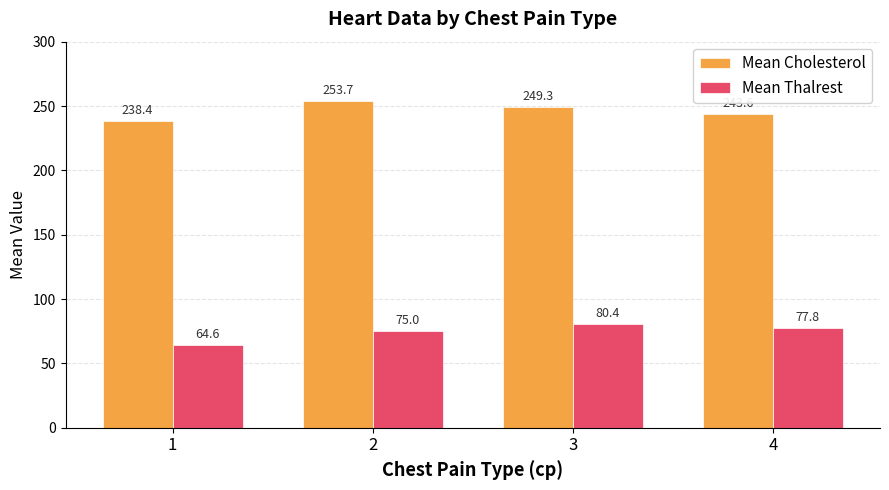

How many data points in Mean Thalrest are less than 77?

2